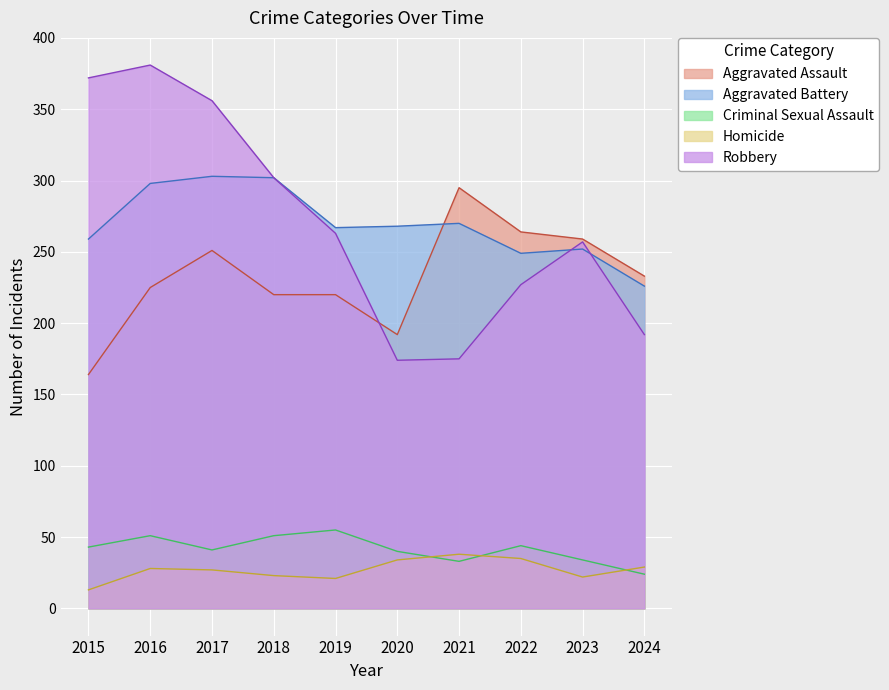

How many values in the Aggravated Assault series exceed 233?

4